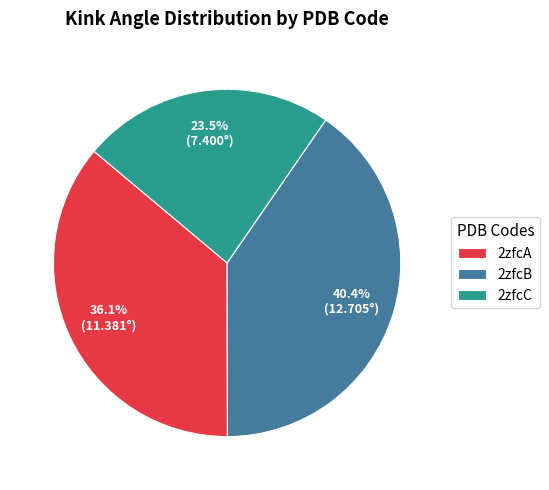

Which category has the smallest portion of the pie?

2zfcC